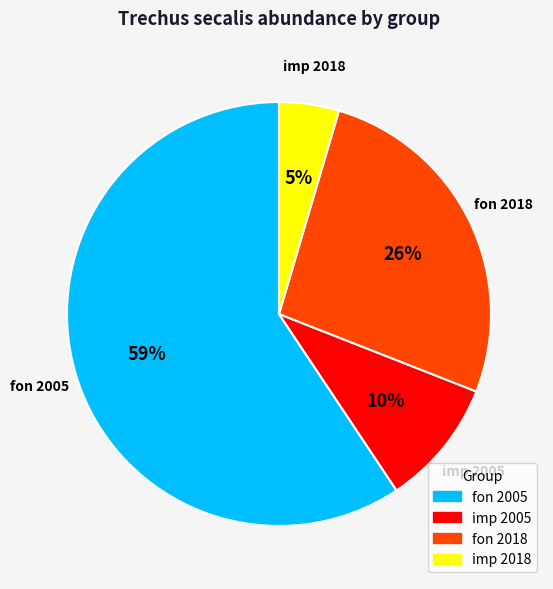

To the nearest percent, what is the average slice percentage?

25%